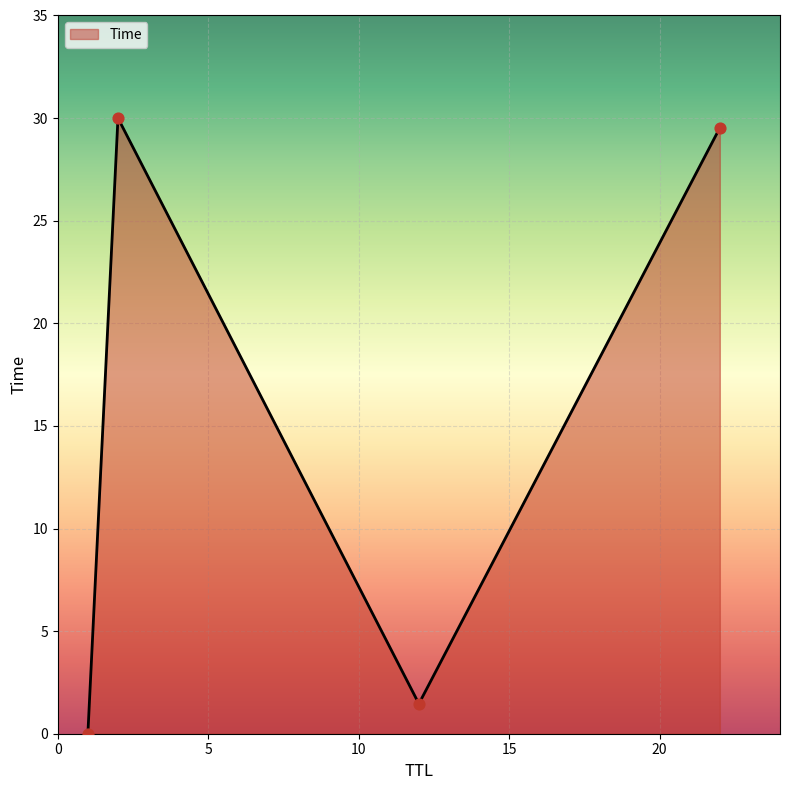

How many interior local peaks (higher than both neighbors) does the data have?

1